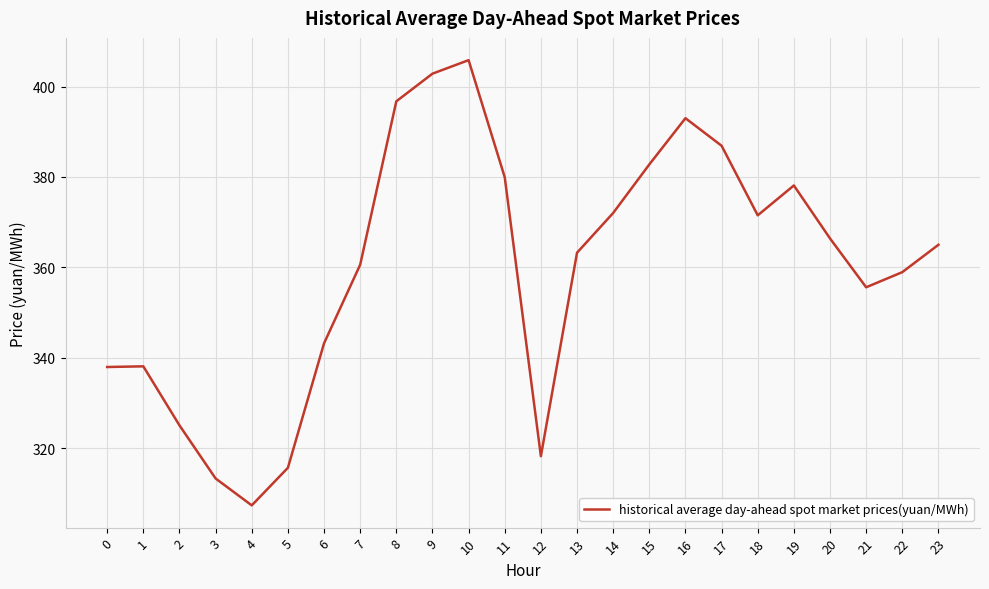

Is it true that the value at 0 is 503.8?

False